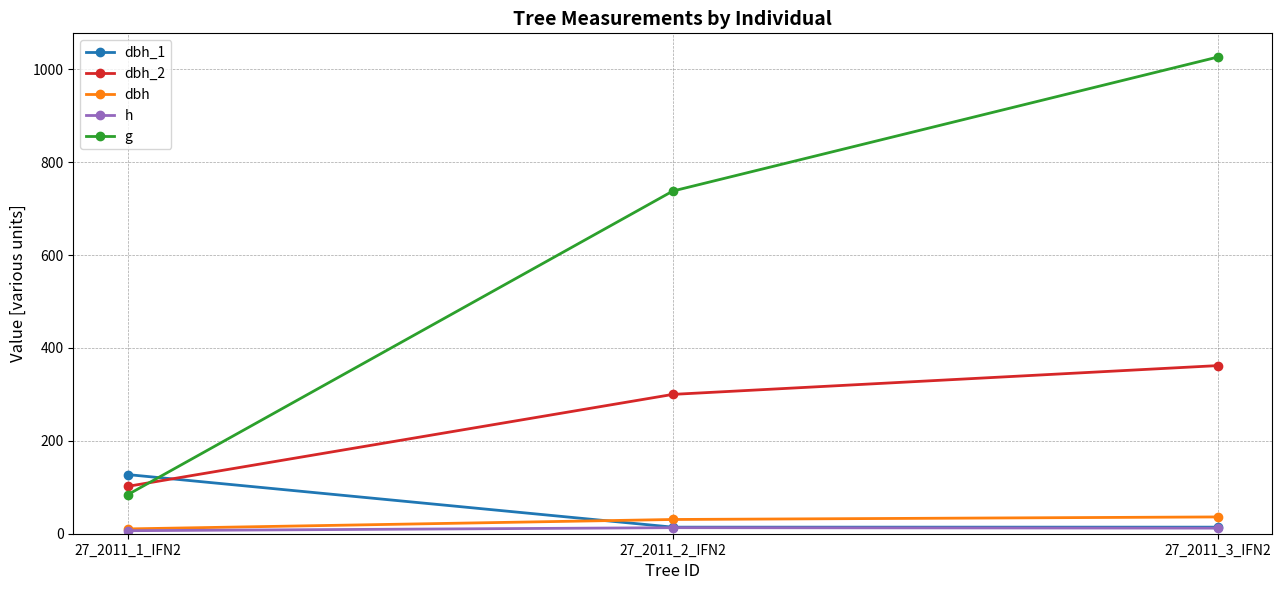

At which label is g closest to 555?

27_2011_2_IFN2